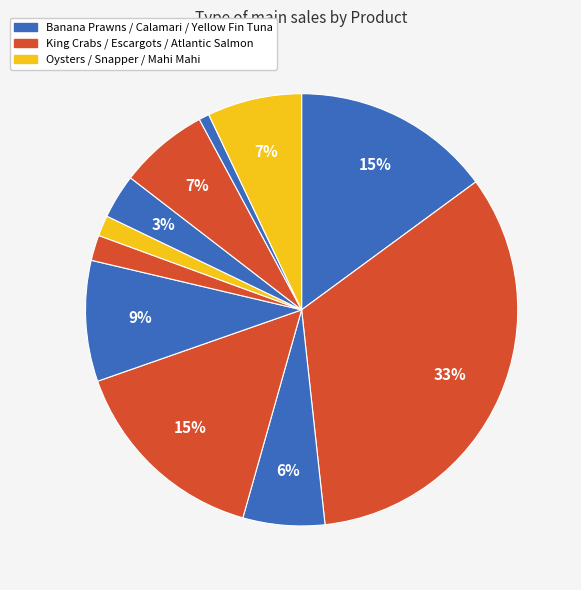

How many slices are in this pie chart?

11